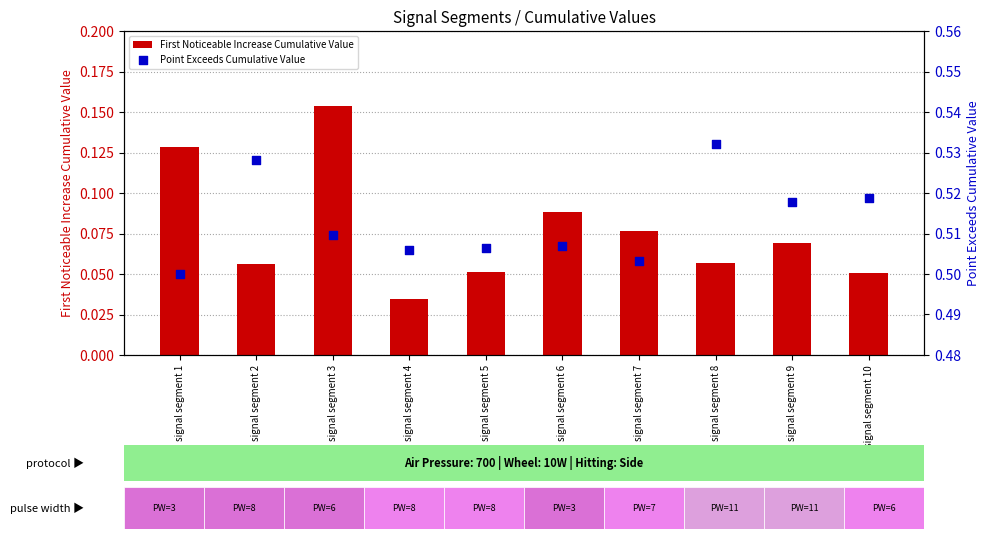

What are all the series names shown in the legend?

First Noticeable Increase Cumulative Value, Point Exceeds Cumulative Value